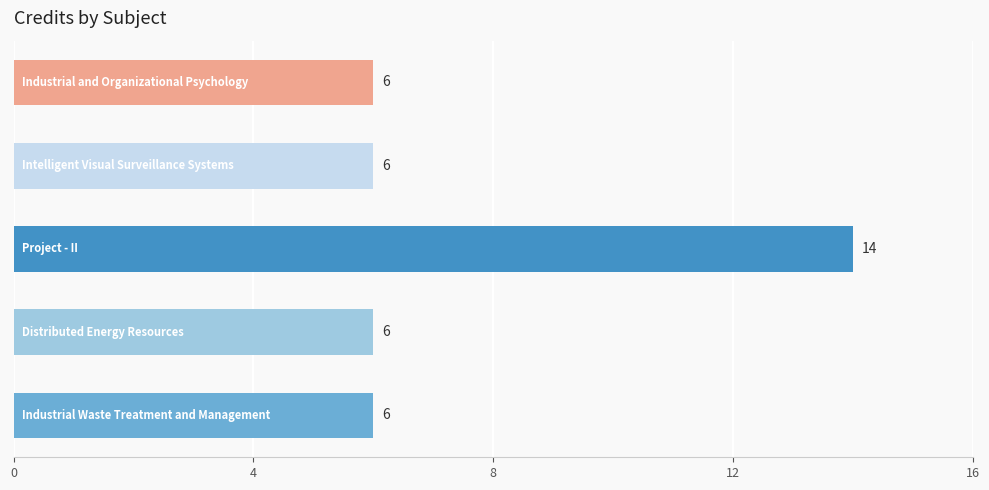

What is the average value?

8